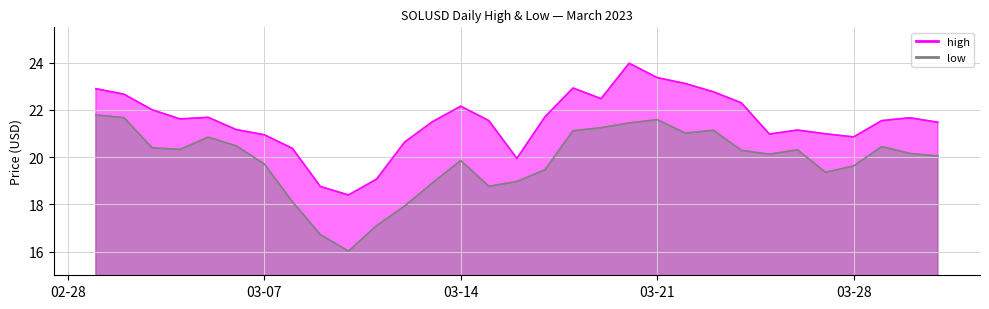

Rank the series by their average value, from lowest to highest.

low, high